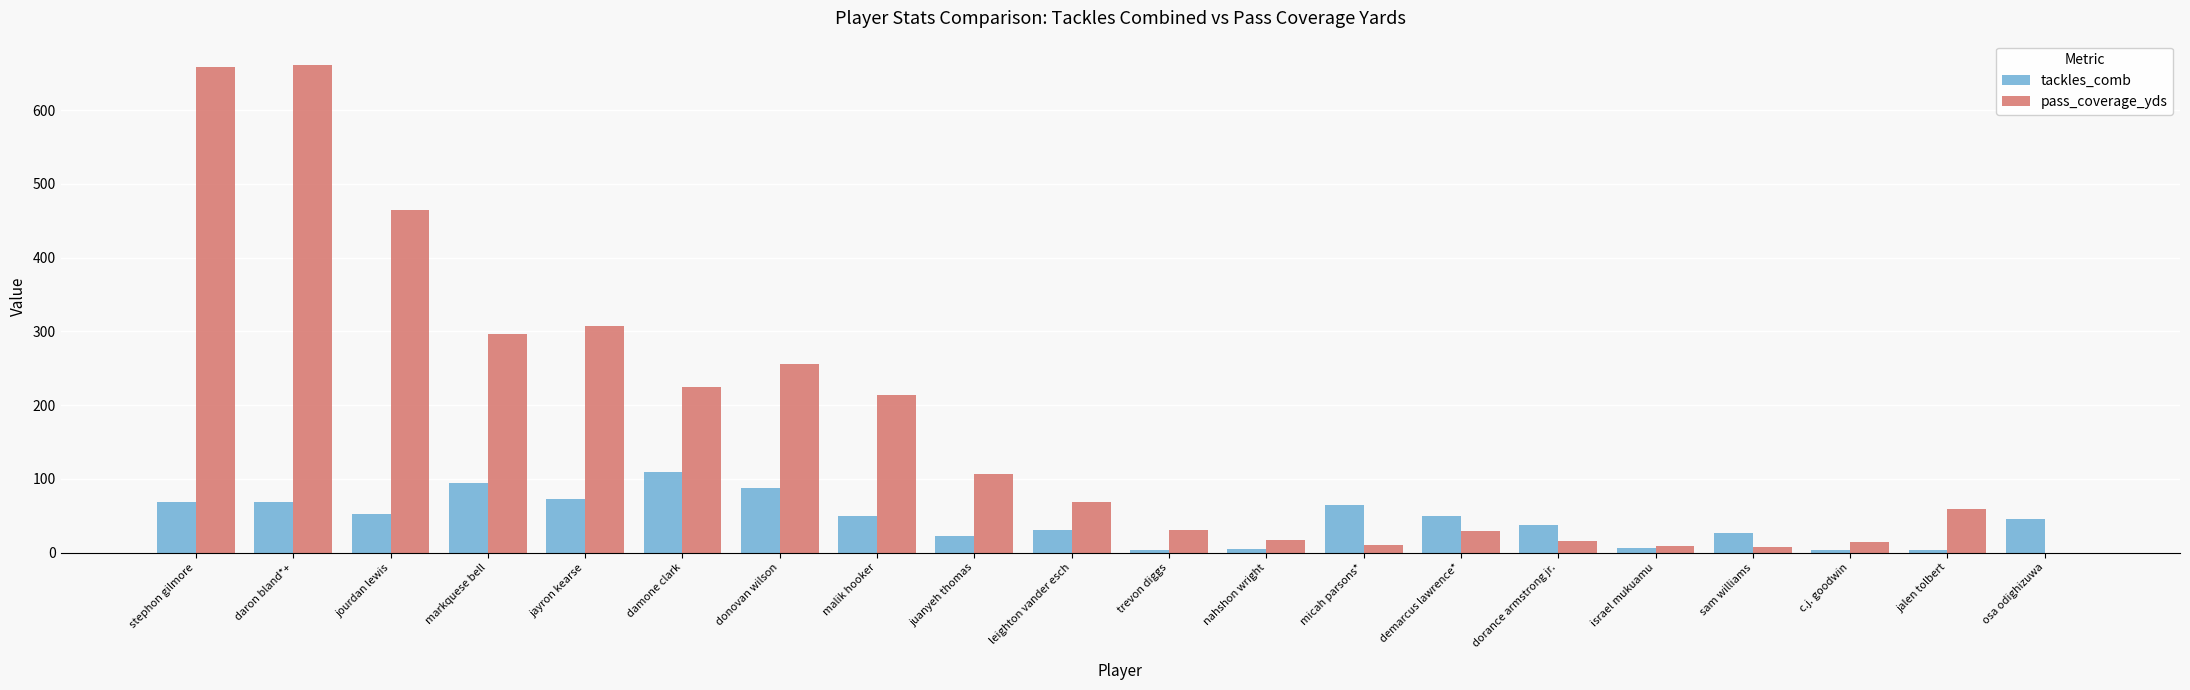

What is the sum of the pass_coverage_yds values at leighton vander esch and daron bland*+?

730